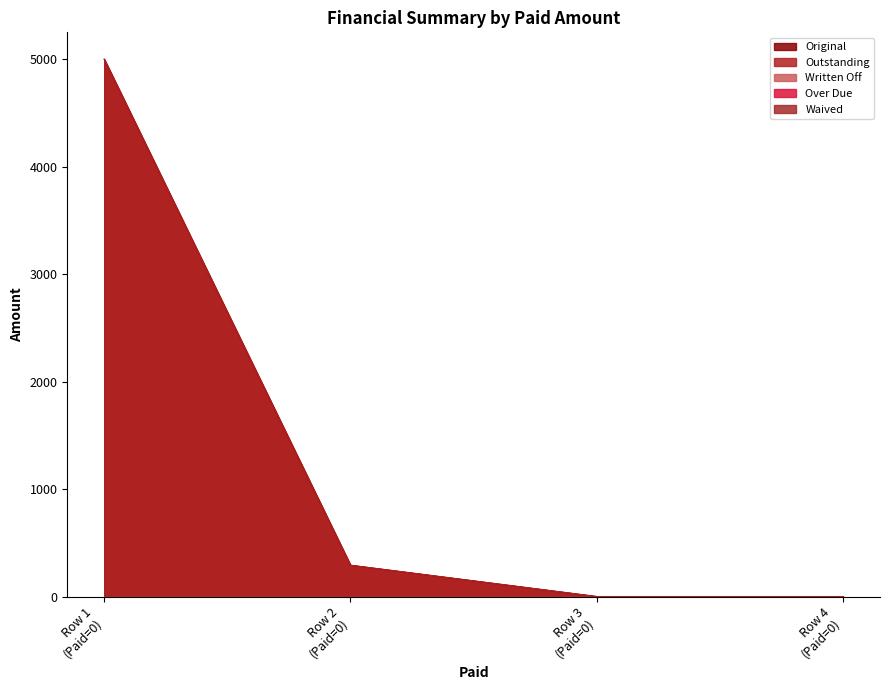

Does the chart have visible grid lines?

No